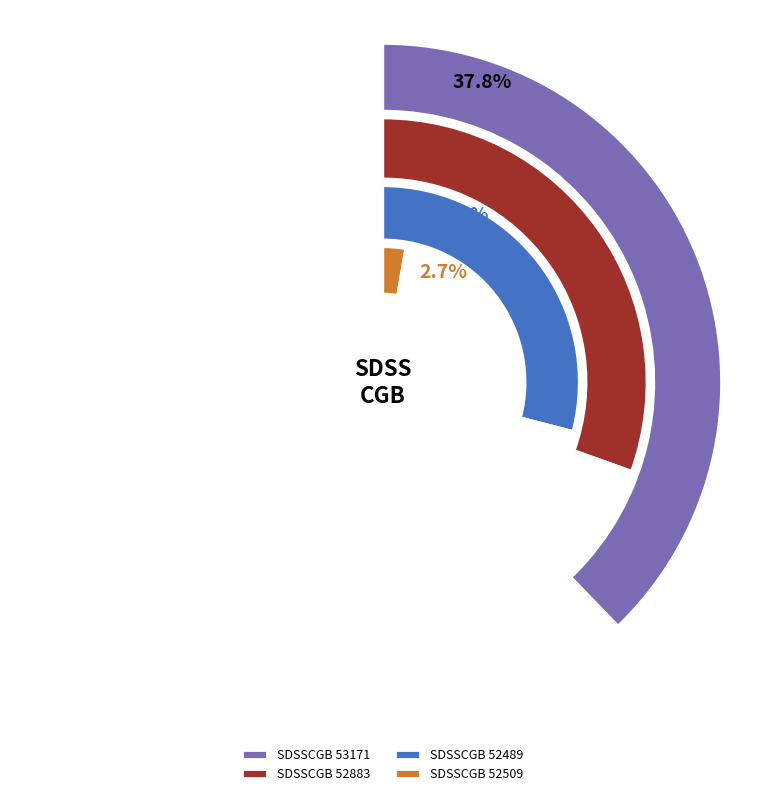

How many slices are in this pie chart?

4